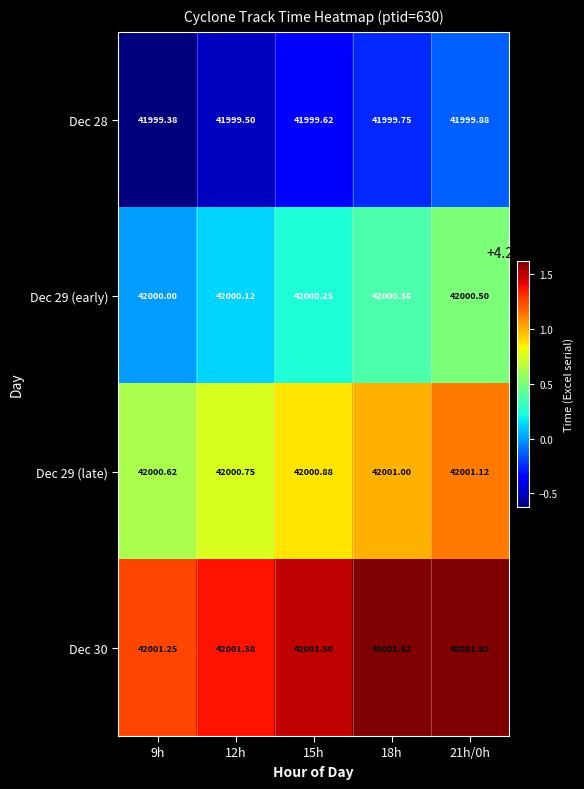

How many data points does each series have?

5